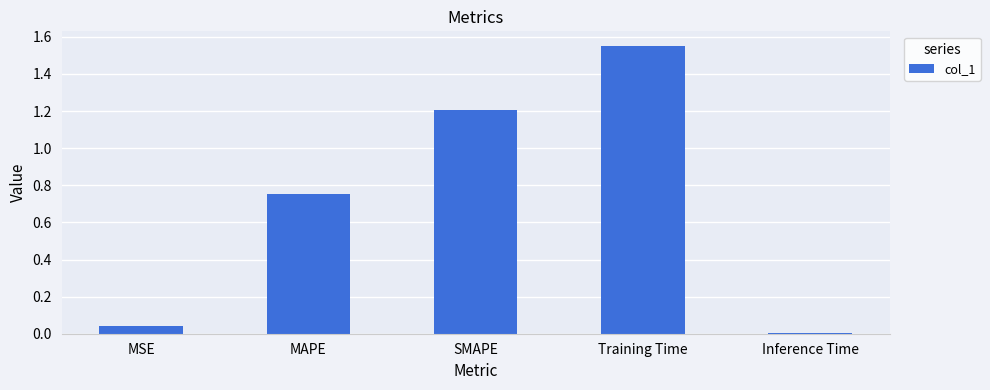

Which has a higher value, Inference Time or MAPE?

MAPE